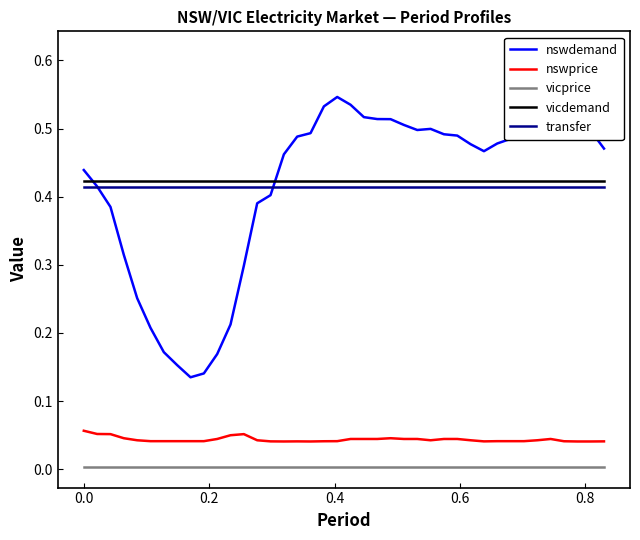

True or false: vicdemand and vicprice cross at least once.

False